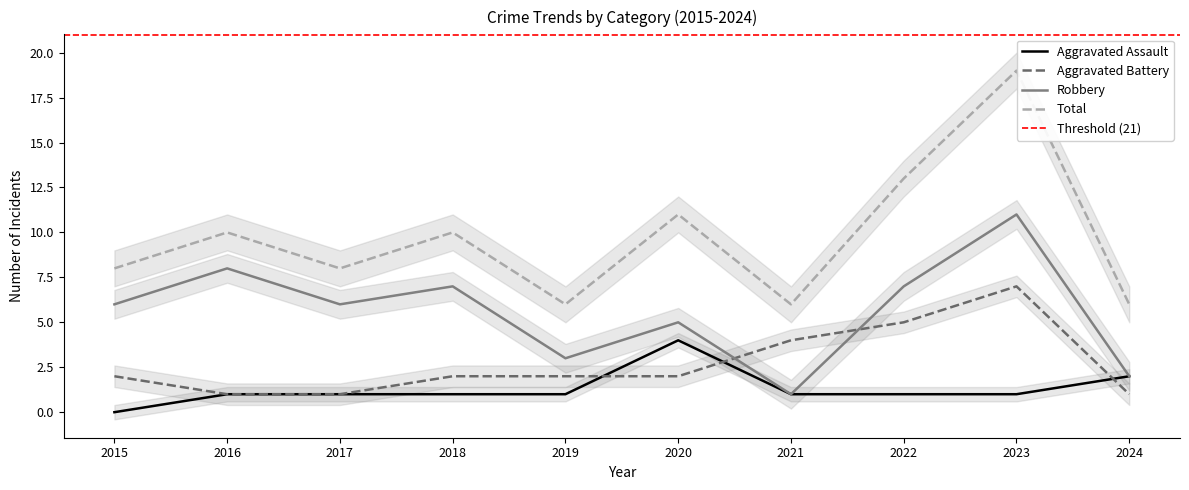

The value of Aggravated Assault at 2021 is 1. True or false?

True